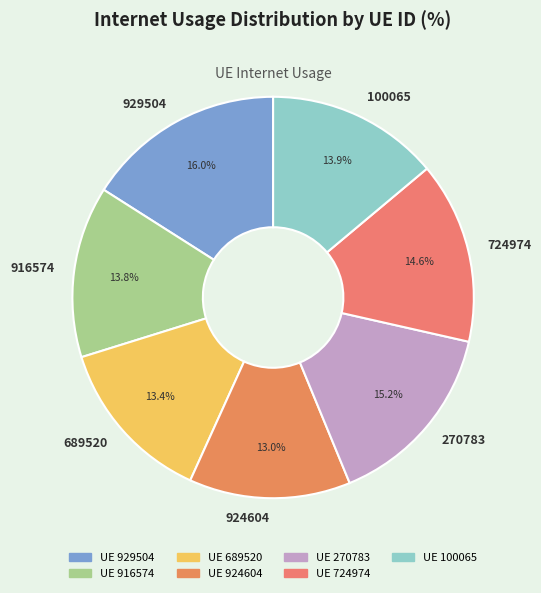

To the nearest percent, what is the average slice percentage?

14%